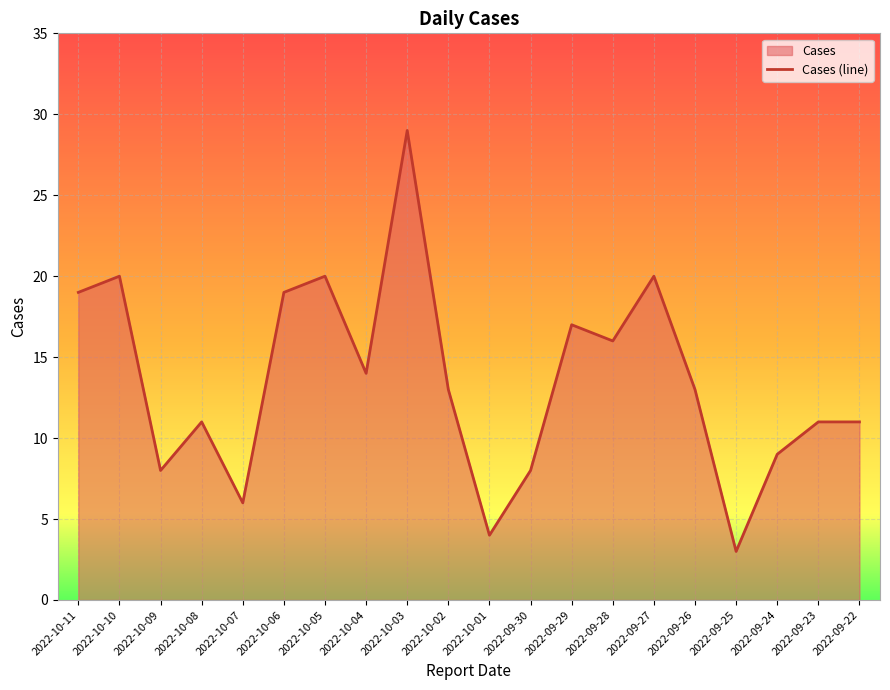

What is the approximate value at 2022-10-06?

19